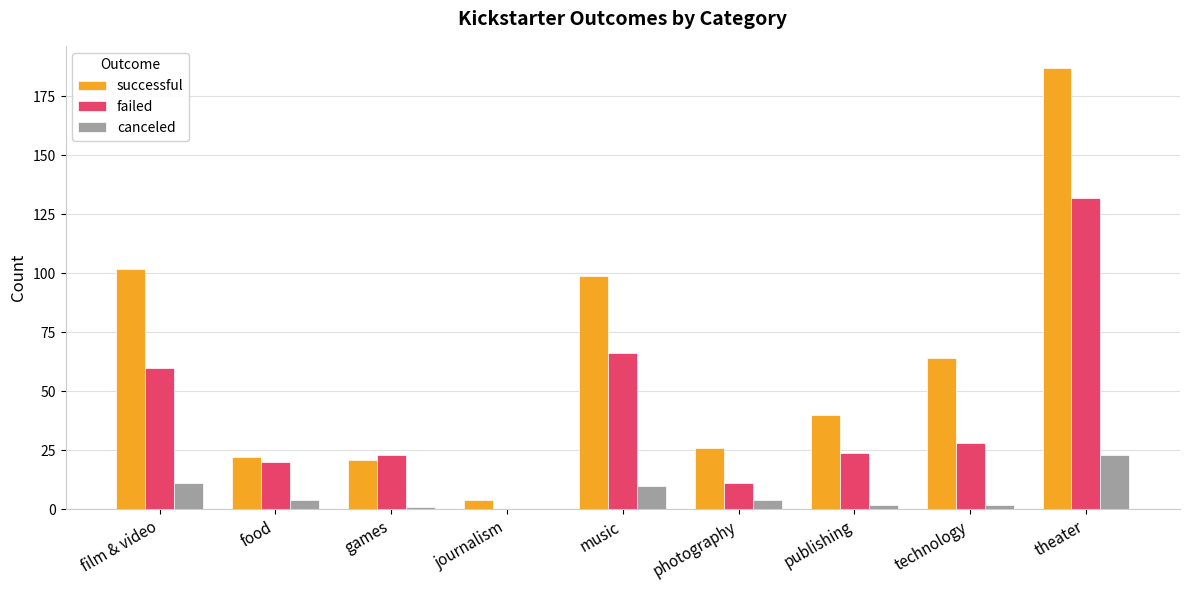

Is the value of successful at food greater than the value of canceled at food?

Yes